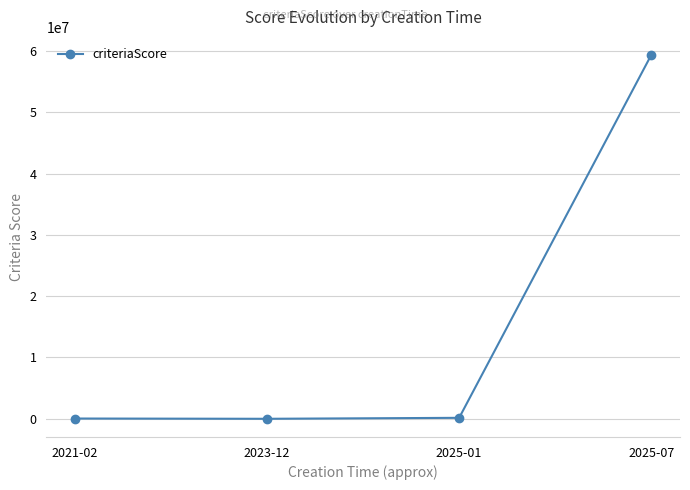

The value at 2023-12 is 344. True or false?

True